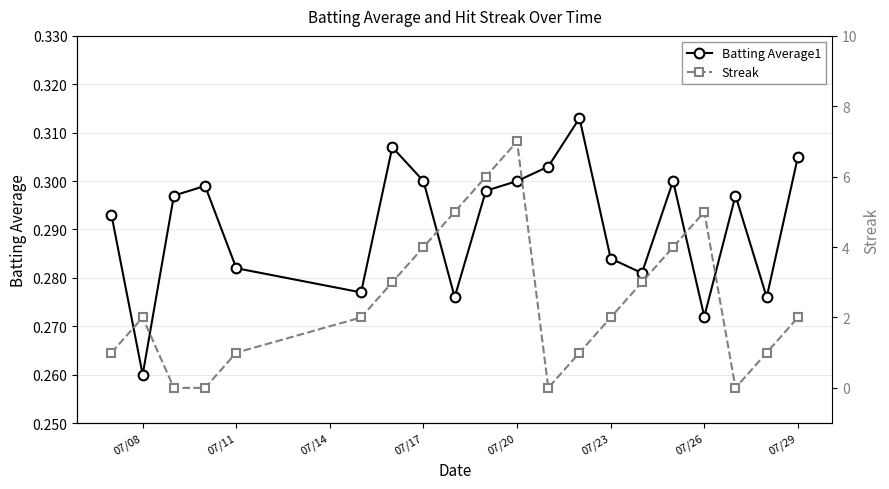

Where is Batting Average1 nearest to the value 0?

07/08